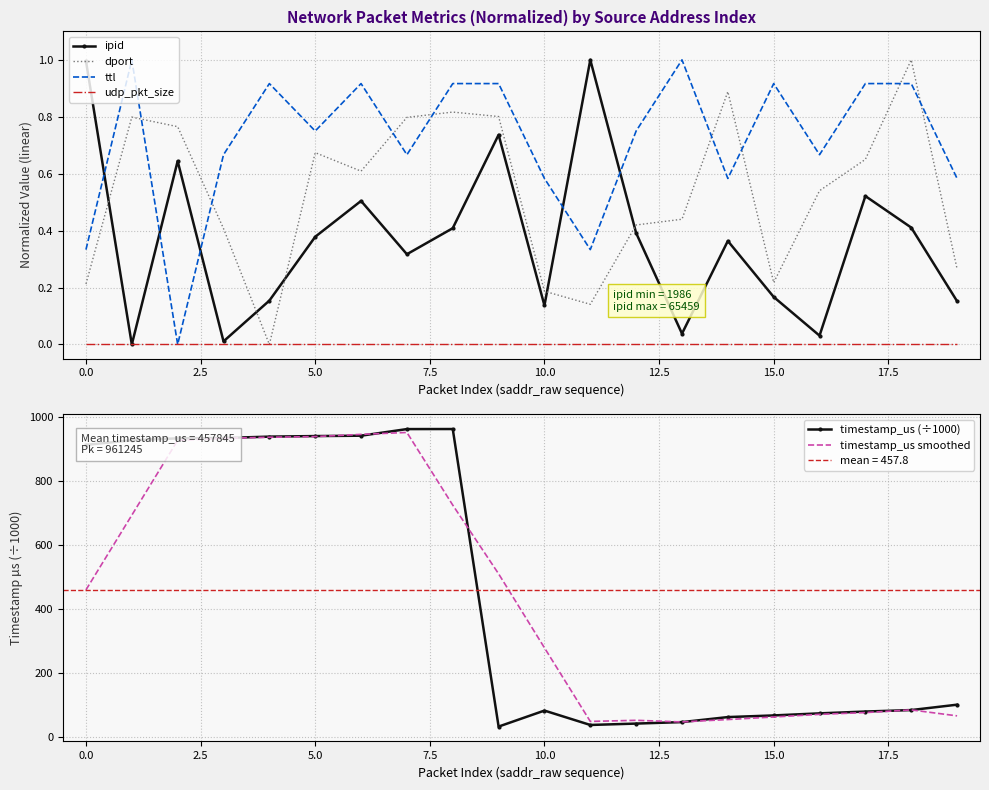

Reading left to right, list all the values displayed in this chart.

ipid: 1.0	0.0	0.6	0.0	0.2	0.4	0.5	0.3	0.4	0.7	0.1	1.0	0.4	0.0	0.4	0.2	0.0	0.5	0.4	0.2
dport: 0.2	0.8	0.8	0.4	0.0	0.7	0.6	0.8	0.8	0.8	0.2	0.1	0.4	0.4	0.9	0.2	0.5	0.7	1.0	0.3
ttl: 0.3	1.0	0.0	0.7	0.9	0.8	0.9	0.7	0.9	0.9	0.6	0.3	0.8	1.0	0.6	0.9	0.7	0.9	0.9	0.6
udp_pkt_size: 0.0	0.0	0.0	0.0	0.0	0.0	0.0	0.0	0.0	0.0	0.0	0.0	0.0	0.0	0.0	0.0	0.0	0.0	0.0	0.0
timestamp_us (÷1000): 911.7	926.2	932.2	933.2	937.5	939.3	940.4	961.1	961.2	33.0	82.9	38.1	42.4	47.0	62.7	67.8	74.3	79.9	84.5	101.3
timestamp_us smoothed: 459.5	692.5	925.8	932.3	935.6	937.6	944.6	950.5	723.9	509.6	278.8	49.1	52.6	47.5	55.0	62.9	71.2	76.6	85.0	66.5